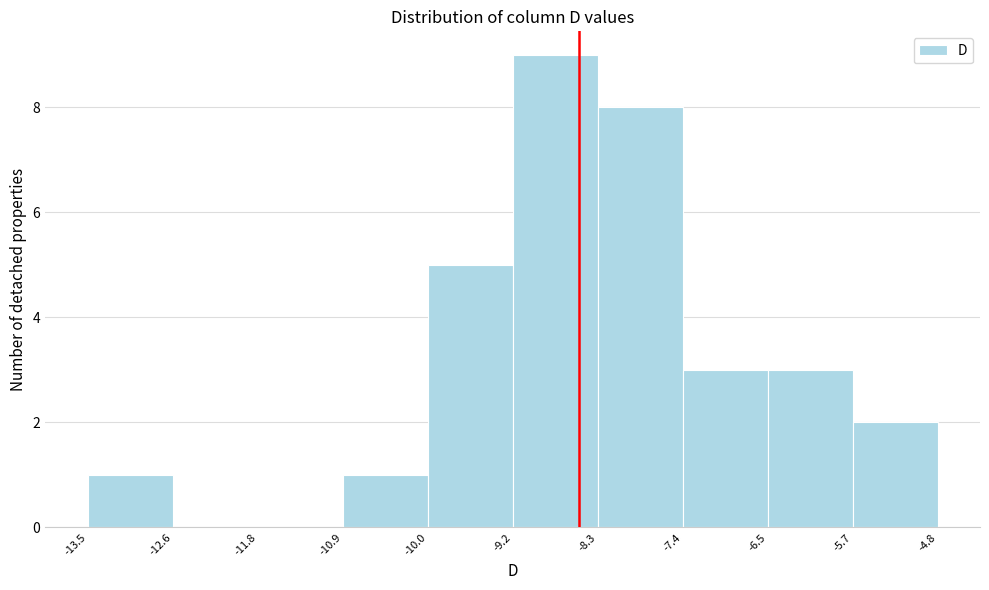

What is the height of the bar covering -10.9 to -10.0 on the x-axis? The values are not printed on the chart, so give them approximately, as read against the axis.

1